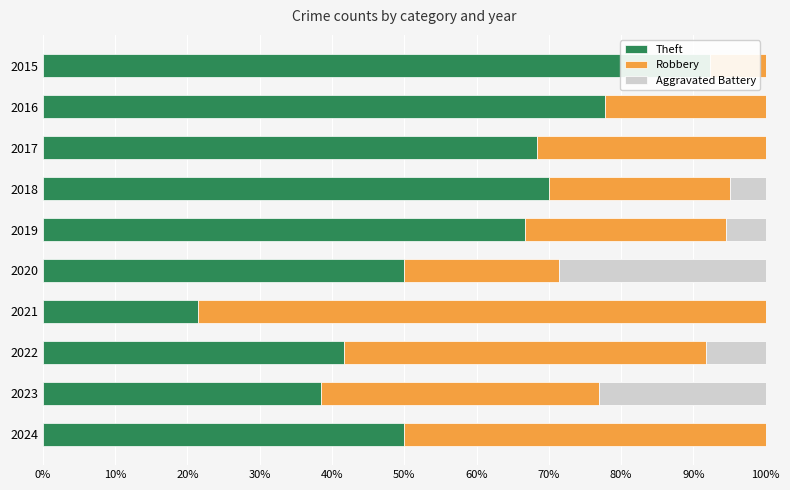

How many bars are there in each group?

3